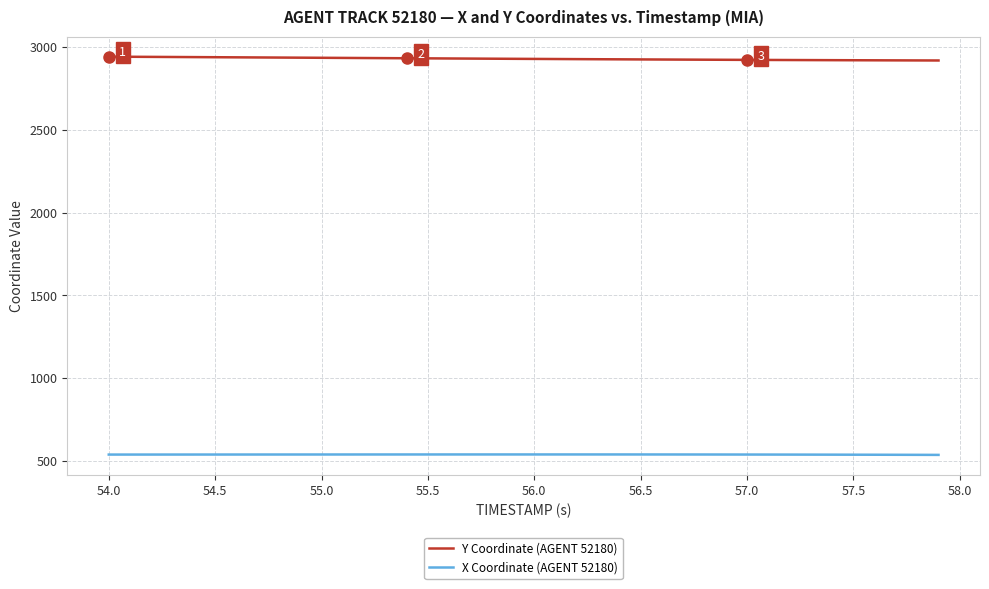

What is the minimum value shown in the chart?

537.0